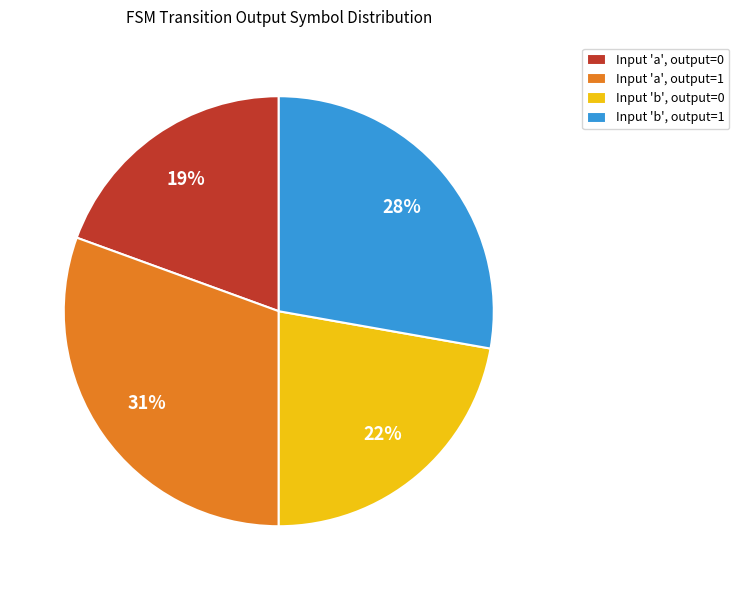

Which slice is the smallest?

Input 'a', output=0